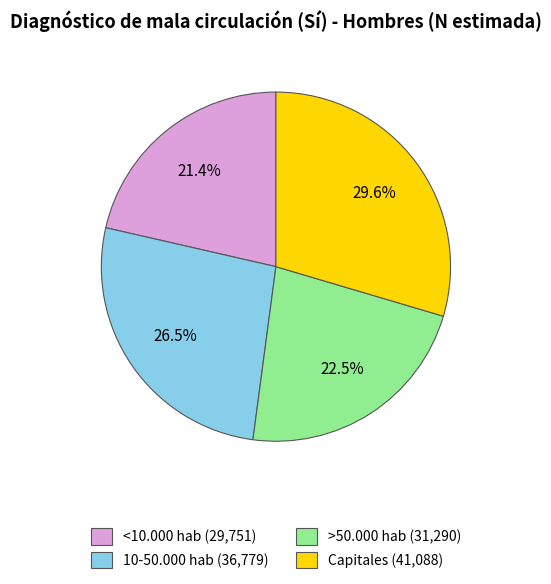

True or false: 10-50.000 hab accounts for 14% of the total.

False